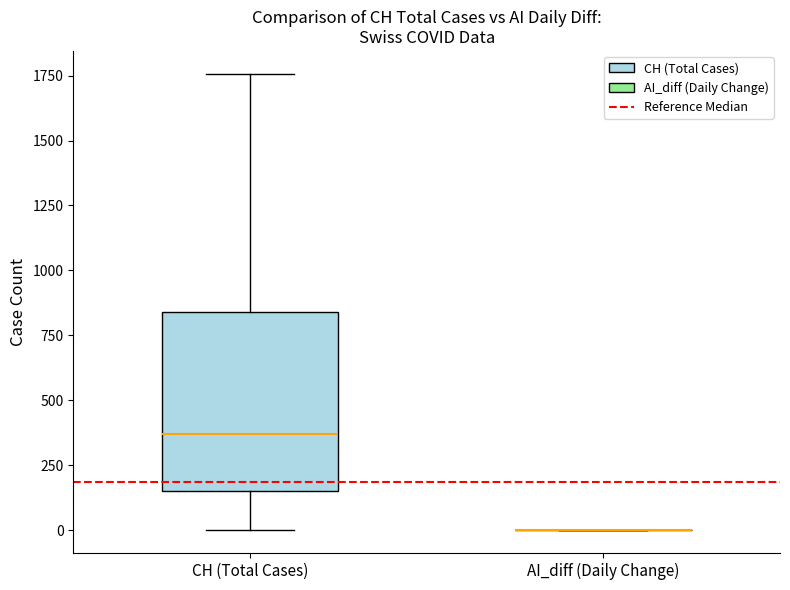

Where is the upper edge of the box for CH (Total Cases) on the y-axis? The values are not printed on the chart, so give them approximately, as read against the axis.

850